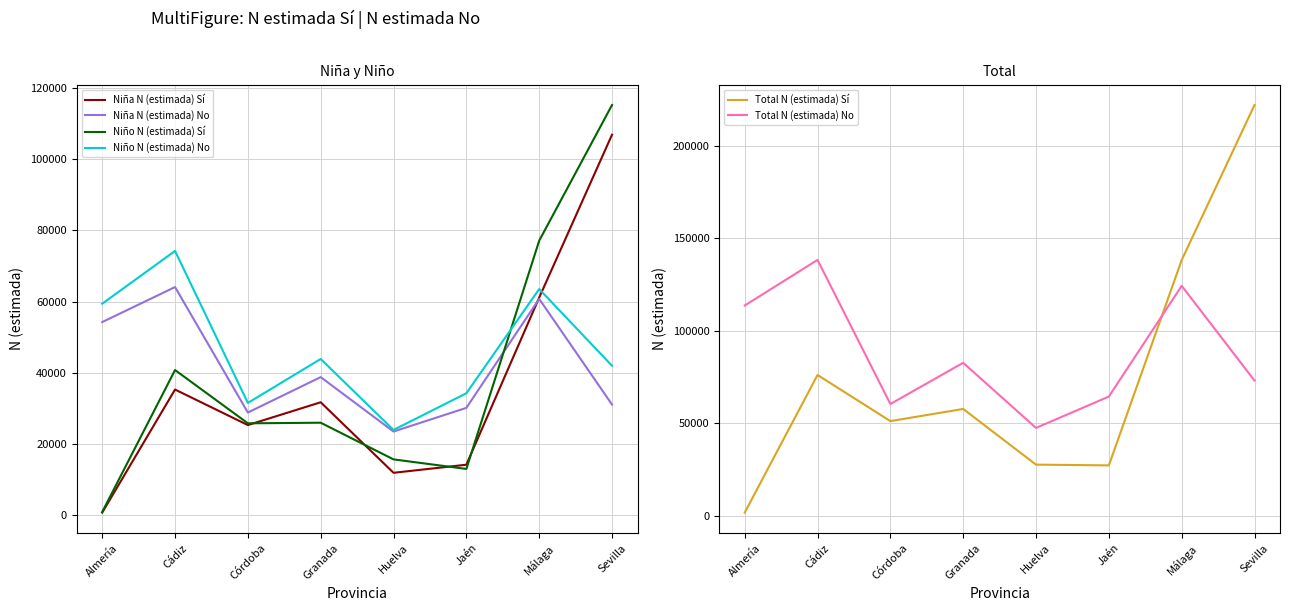

What is the label of the 7th point from the right?

Cádiz